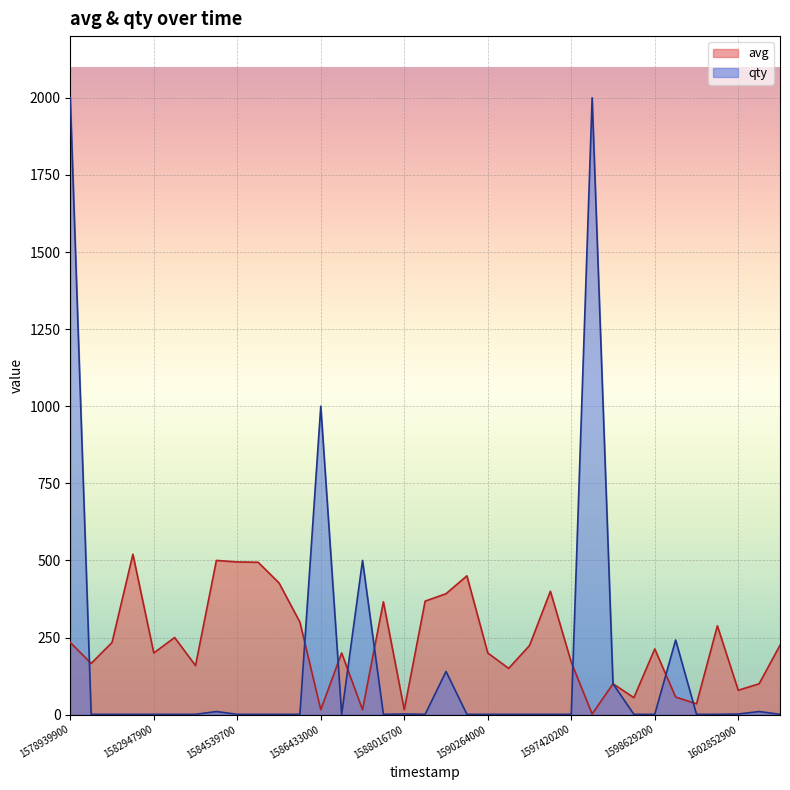

How many values in the avg series are below 213?

17